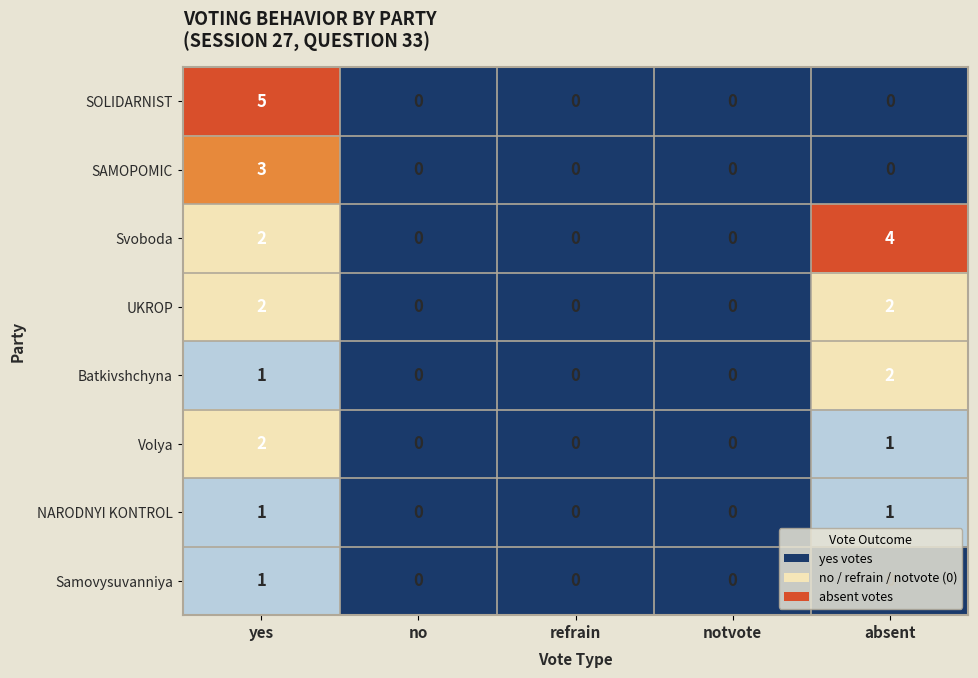

What is the difference between the SOLIDARNIST values at no and yes?

5